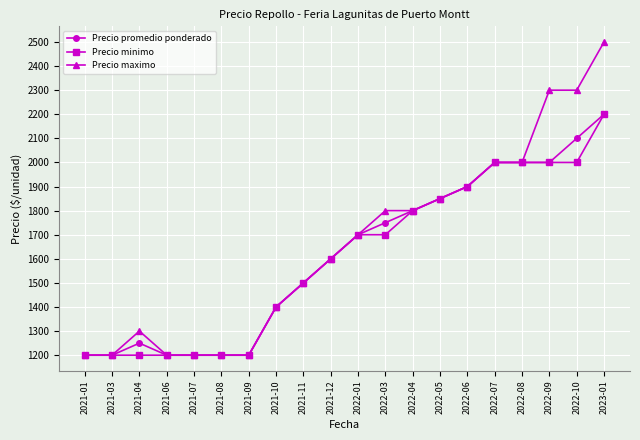

What is the smallest value displayed?

1200